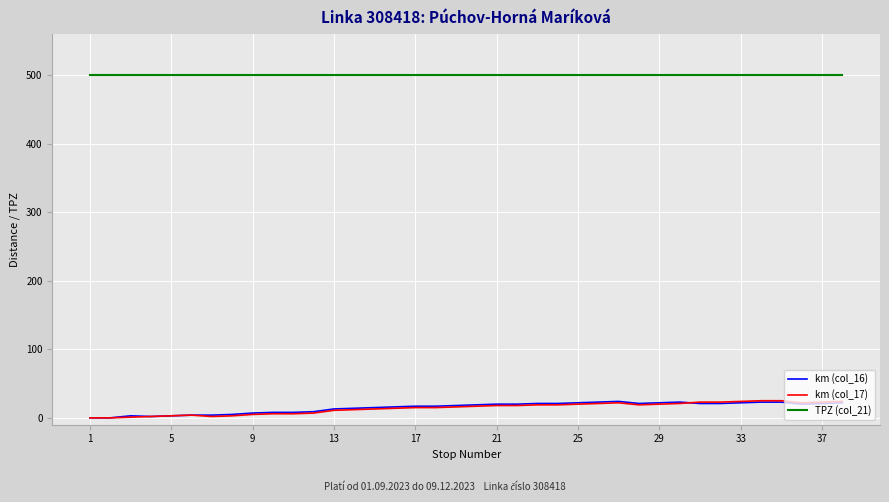

True or false: km (col_17) and TPZ (col_21) intersect in this chart.

False